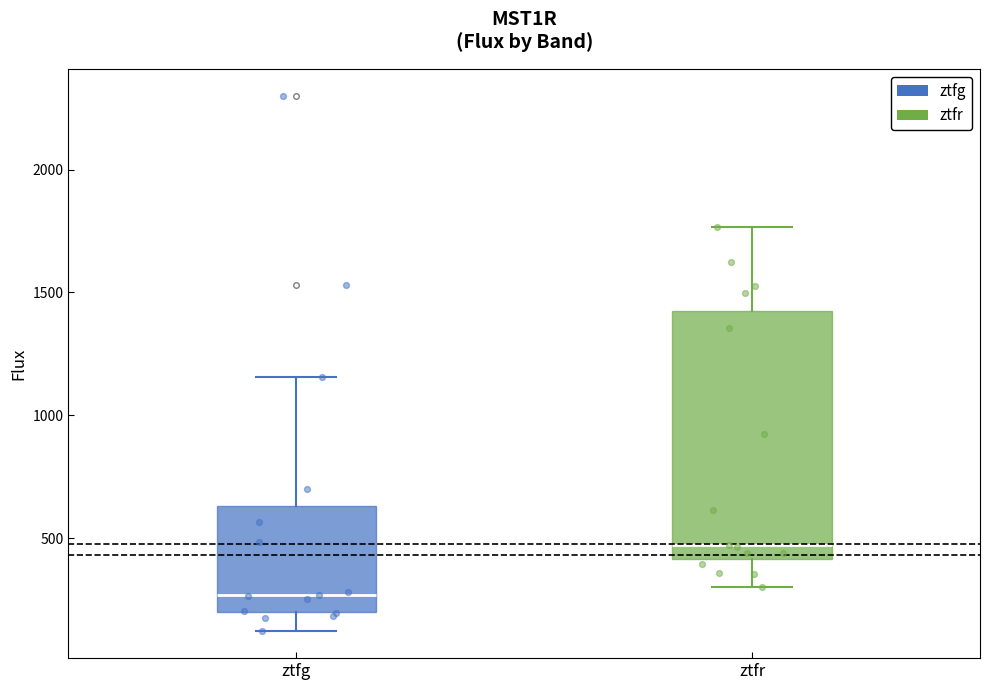

Reading left to right, transcribe this box plot: for each box, give where its median line is, the range the box spans, and where its two whiskers end, as read against the y-axis. The values are not printed on the chart, so give them approximately, as read against the axis.

ztfg: median 250, box 200 to 650, whiskers 100 to 1150
ztfr: median 450, box 400 to 1450, whiskers 300 to 1750